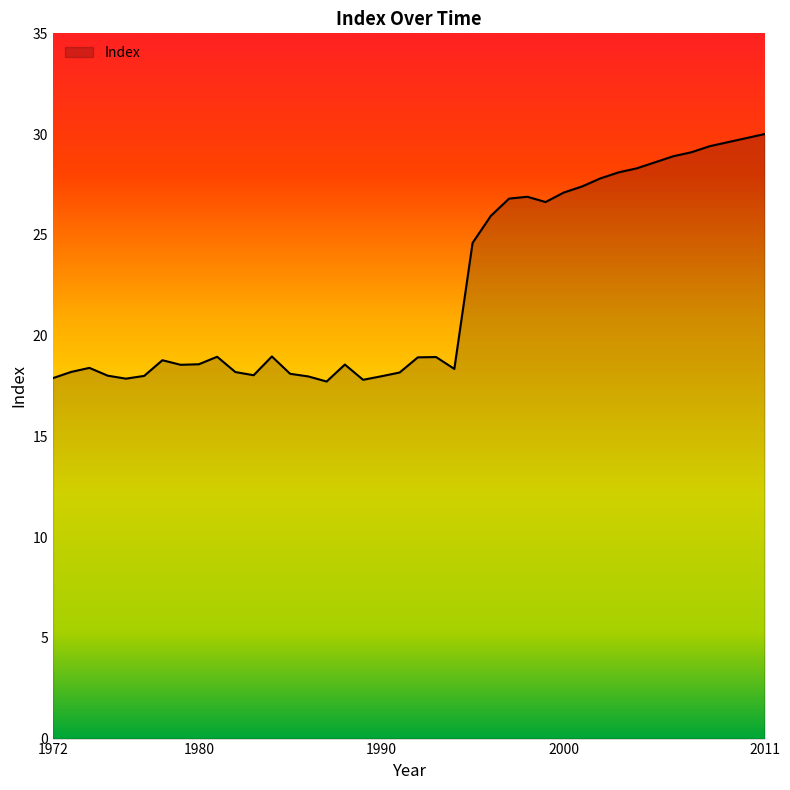

What is the greatest value displayed?

30.0